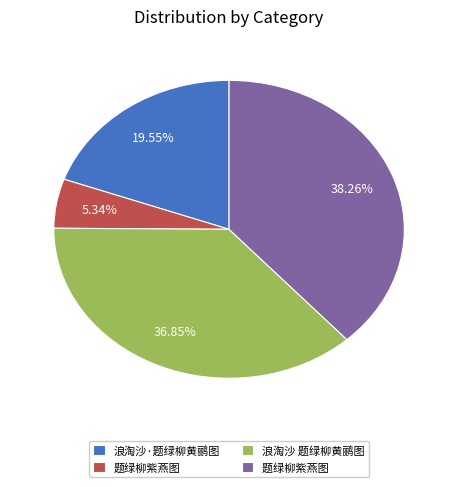

Does any single category account for the majority?

No